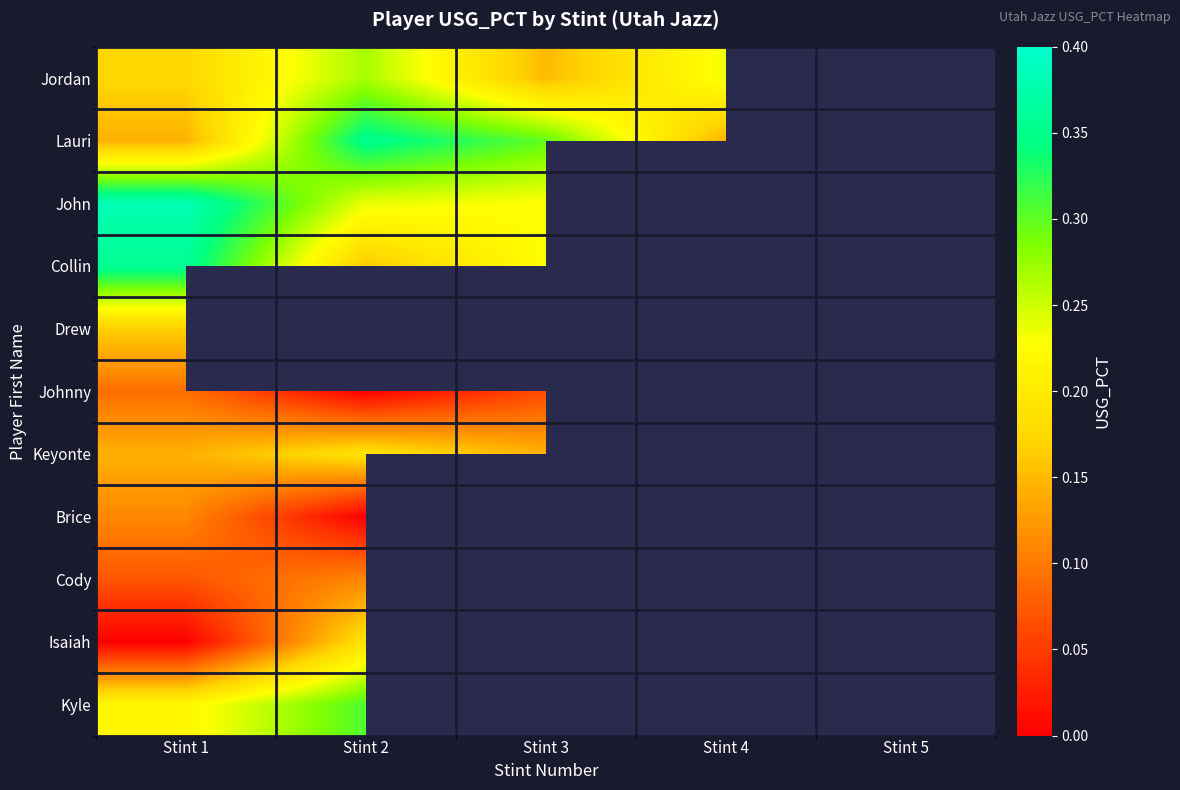

How many values in Keyonte are above zero?

3